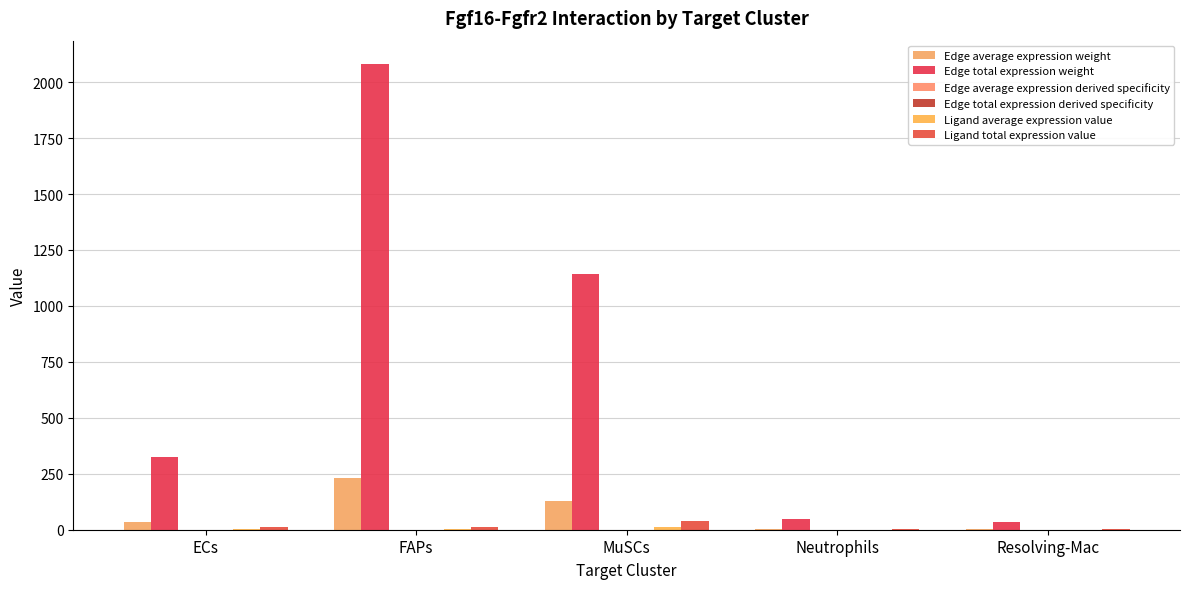

Rank the categories by Edge average expression weight value from highest to lowest.

FAPs, MuSCs, ECs, Neutrophils, Resolving-Mac